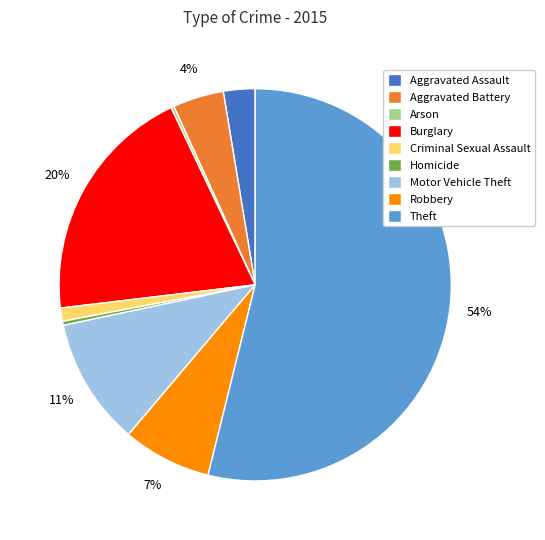

Which category accounts for the majority?

Theft